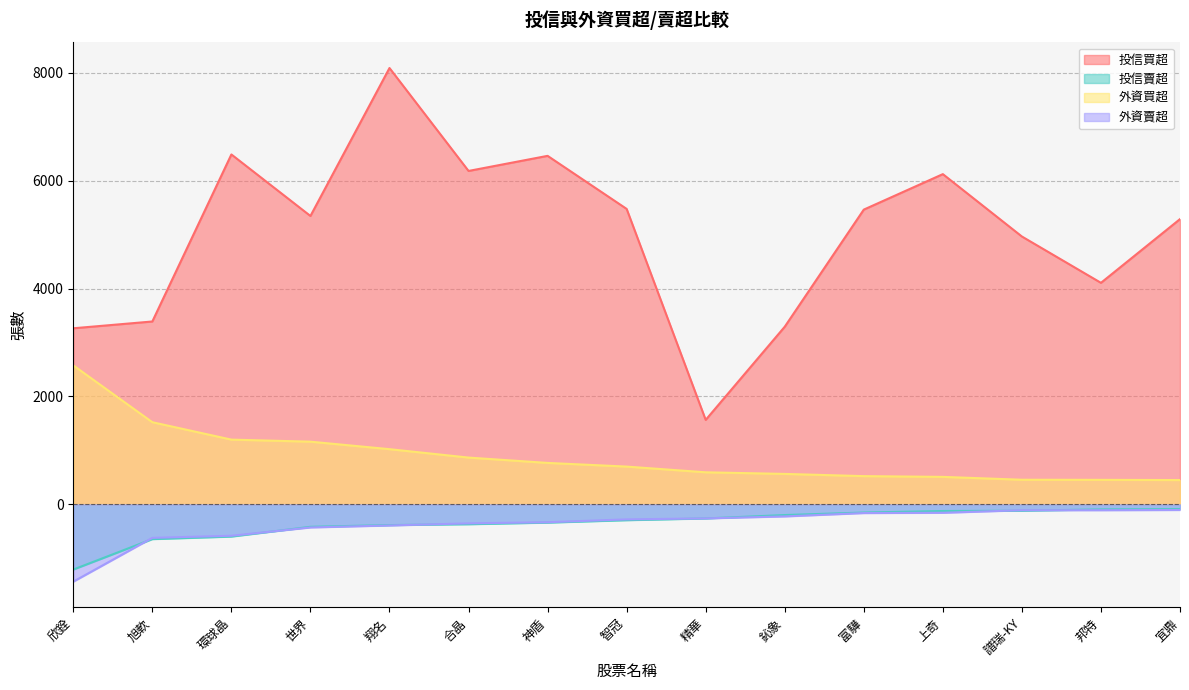

What are all the series names shown in the legend?

投信買超, 投信賣超, 外資買超, 外資賣超